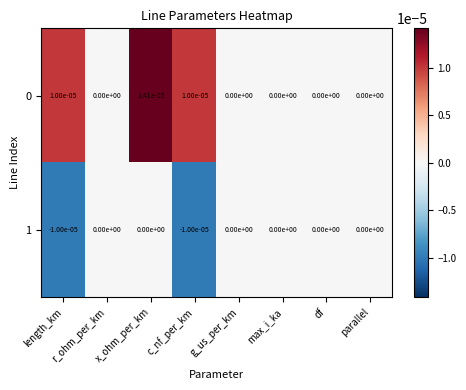

The 1 series shows 0.0 at df. True or false?

True